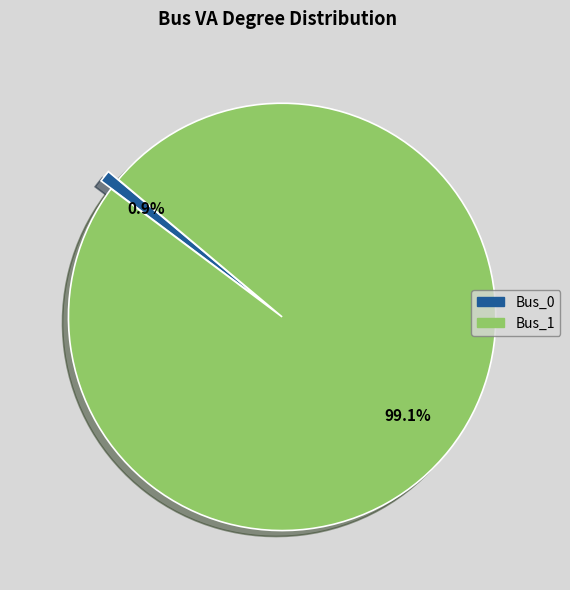

Does any single category account for the majority?

Yes